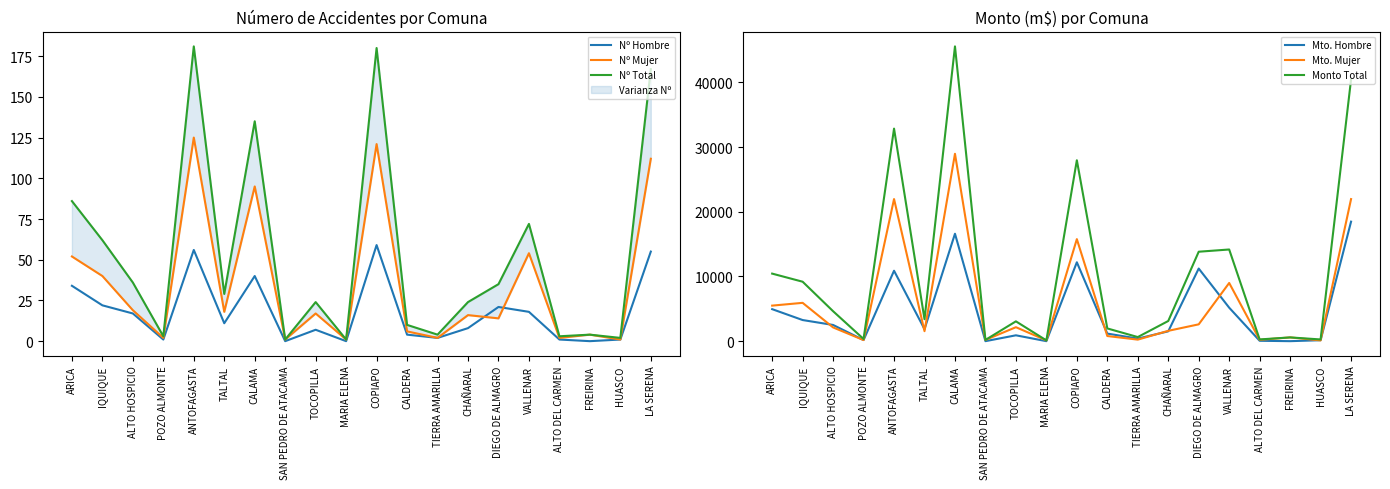

Is it true that Mto. Hombre equals 1172.1 at CALDERA?

True